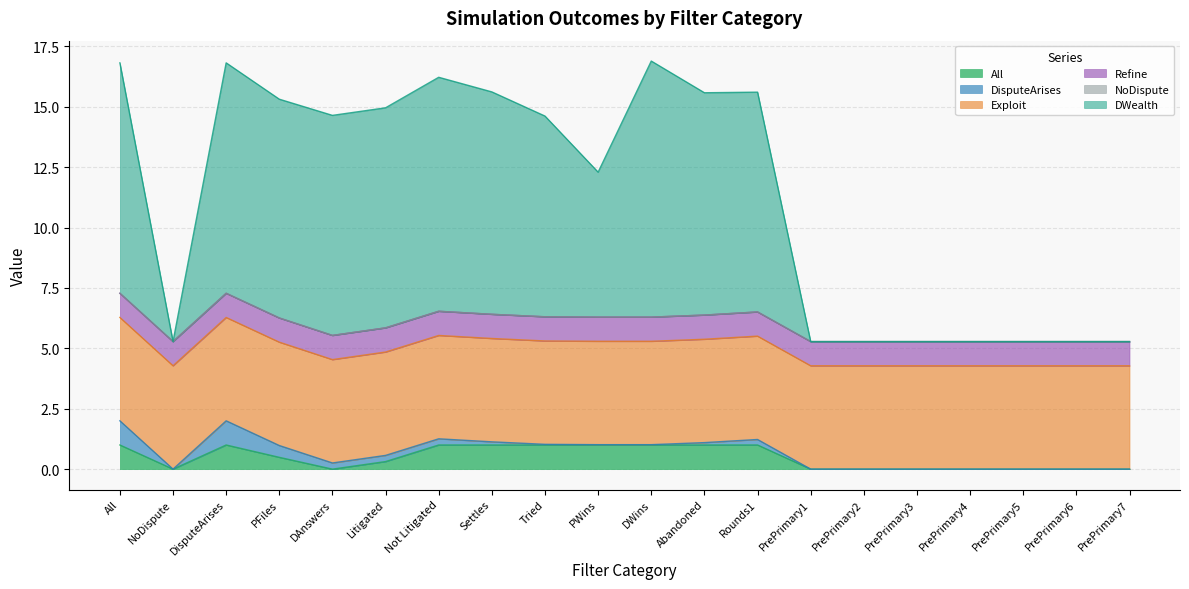

Is it true that All equals 1.3 at 7?

False